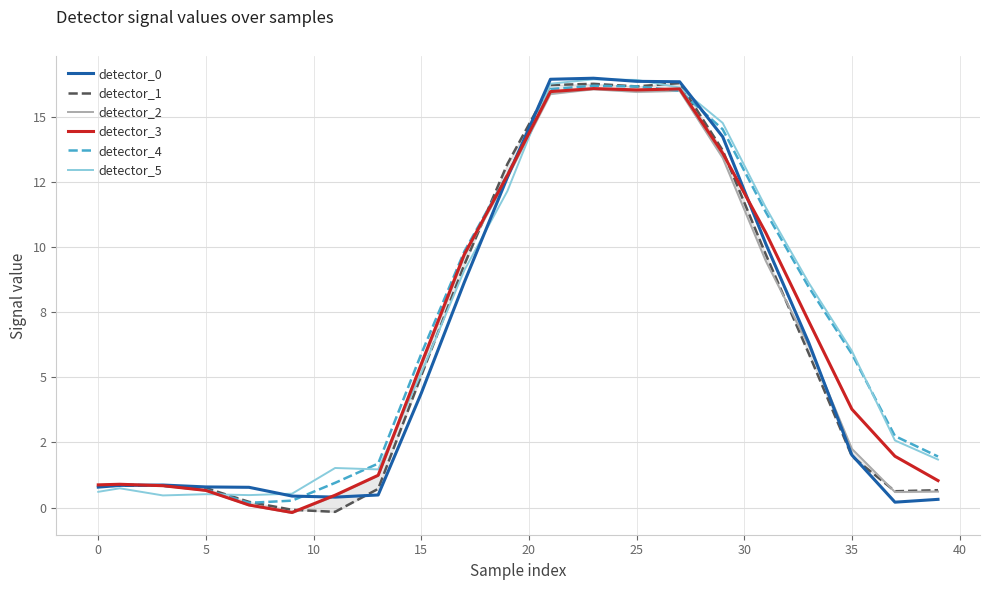

In detector_5, how many points are higher than both neighbors (excluding endpoints)?

4